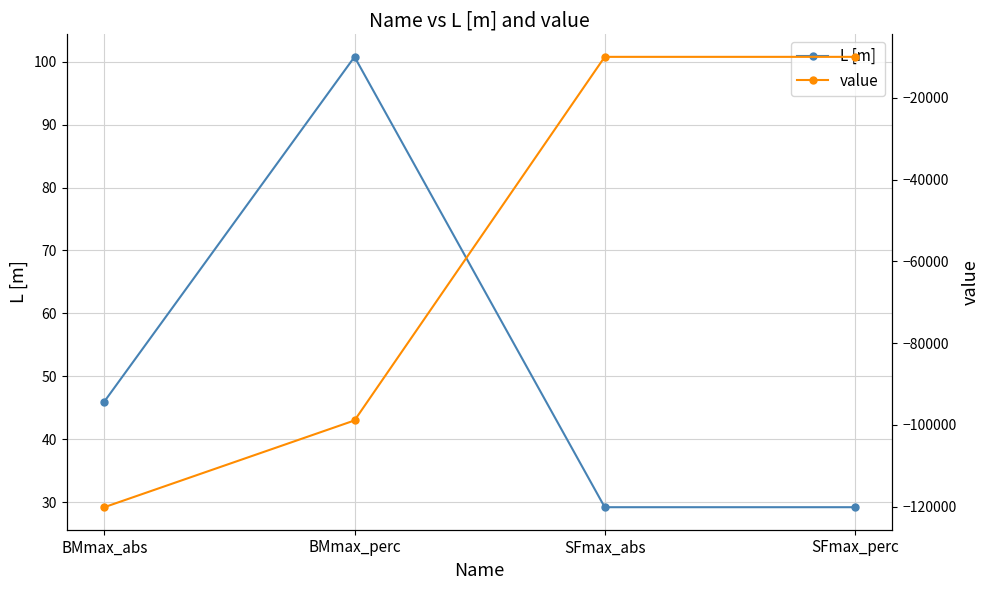

What is the total value across all series at SFmax_perc?

-9956.0